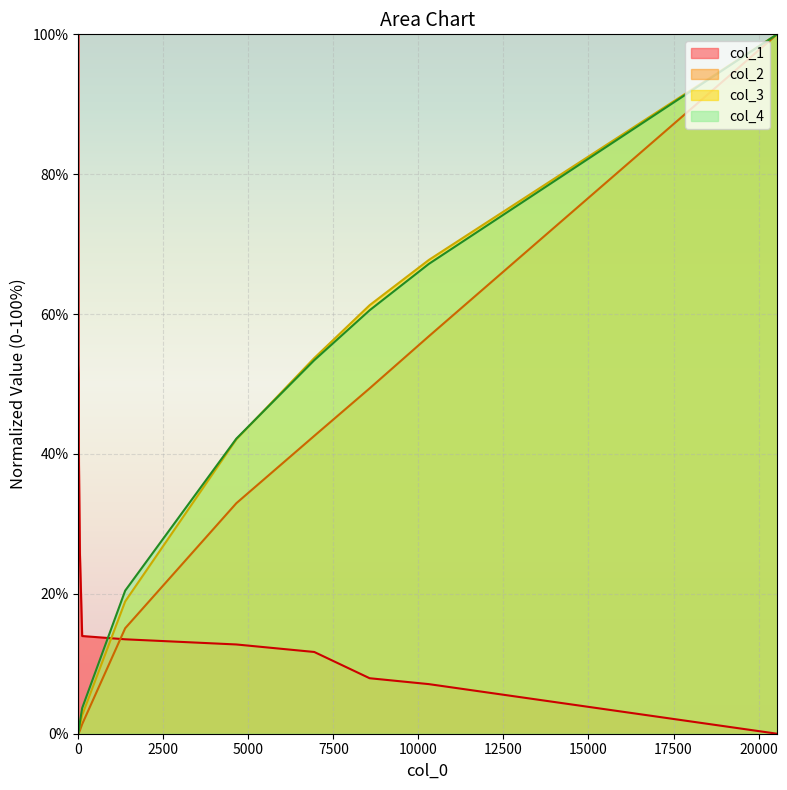

Reading right to left, list all the values displayed in this chart.

col_1: 0.0	7.1	7.9	11.7	12.8	13.5	14.0	25.8	40.2	51.4	52.8	100.0
col_2: 100.0	56.8	49.4	42.6	33.0	15.1	1.4	0.5	0.1	0.1	0.0	0.0
col_3: 100.0	67.7	61.3	53.7	42.1	18.9	2.6	1.2	0.4	0.3	0.1	0.0
col_4: 100.0	67.2	60.5	53.4	42.2	20.5	3.7	1.7	0.4	0.4	0.2	0.0